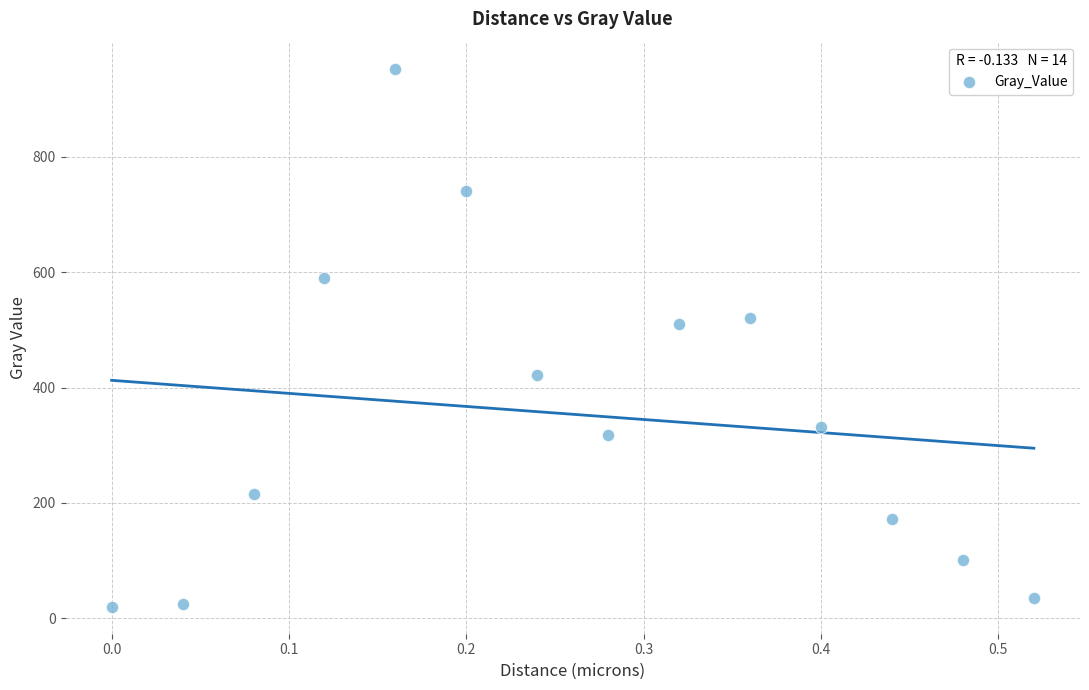

What is the range of X values (max minus min)?

0.5